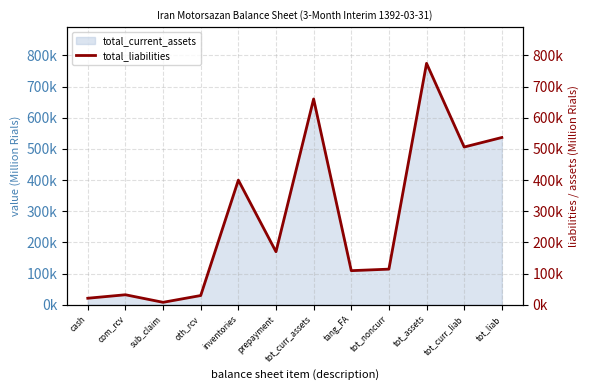

What is the minimum value shown in the chart?

7804